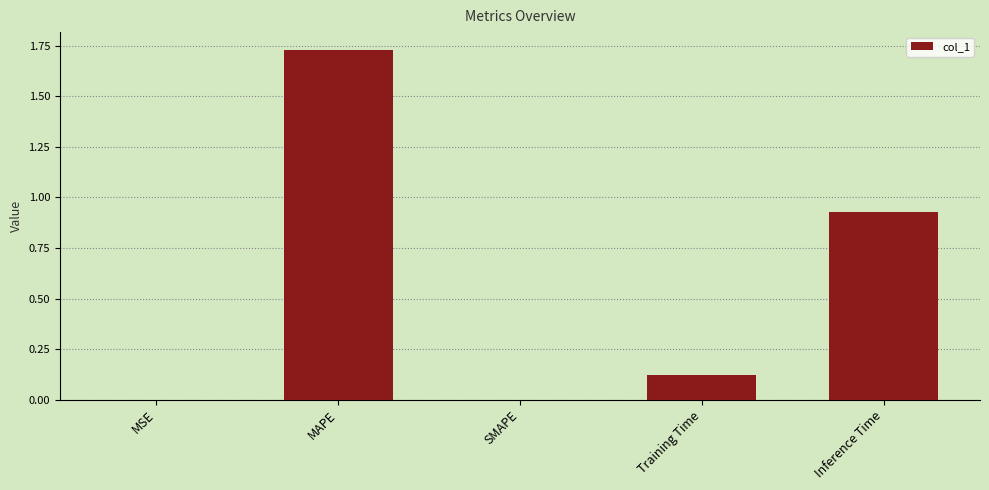

Which has a higher value, MAPE or SMAPE?

MAPE